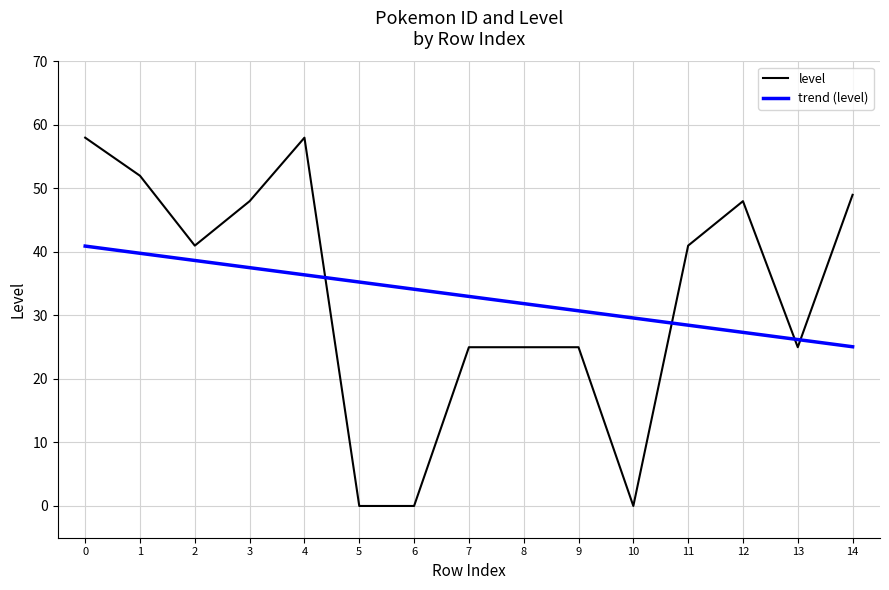

The value of level at 8 is 44. True or false?

False